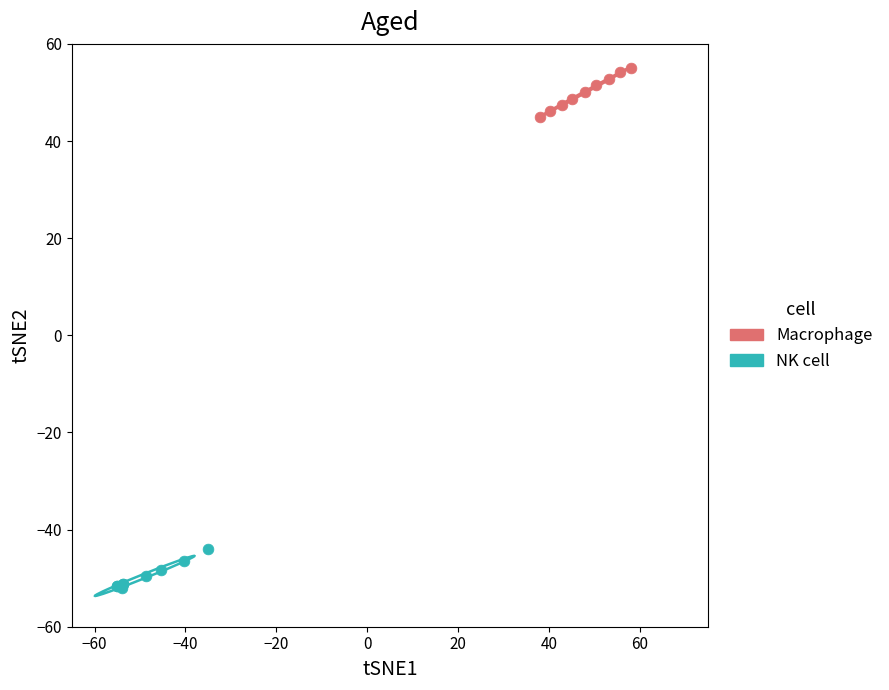

Which series reaches the minimum Y coordinate?

NK cell